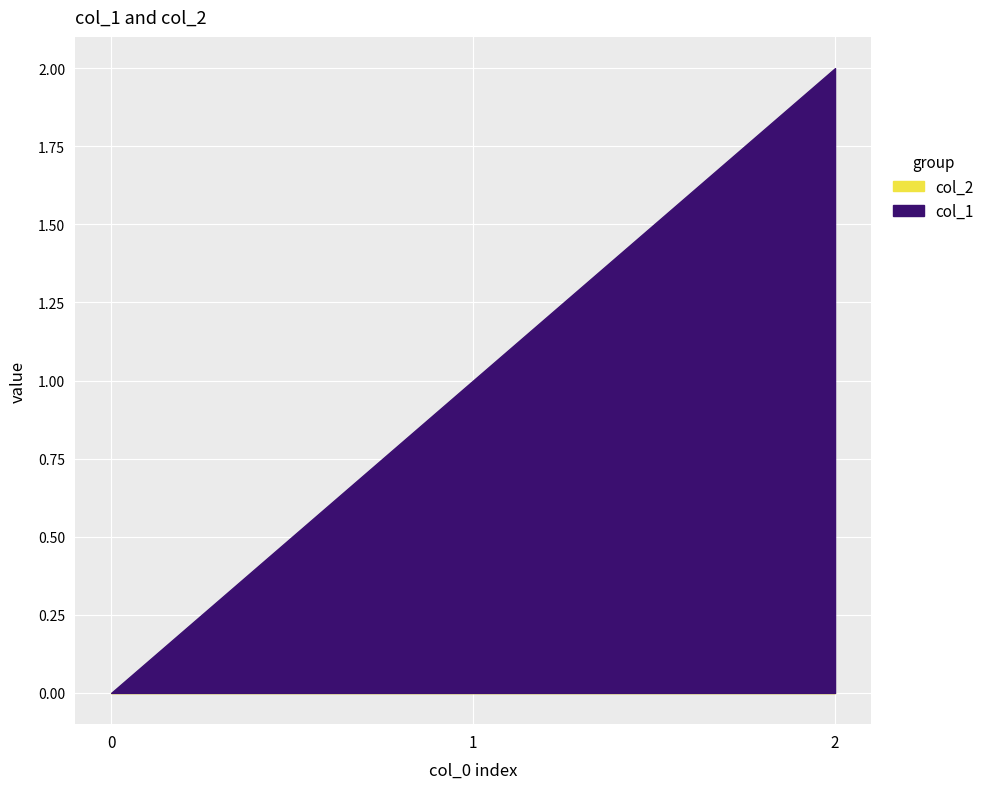

The chart shows a value of 3 at 2. True or false?

False